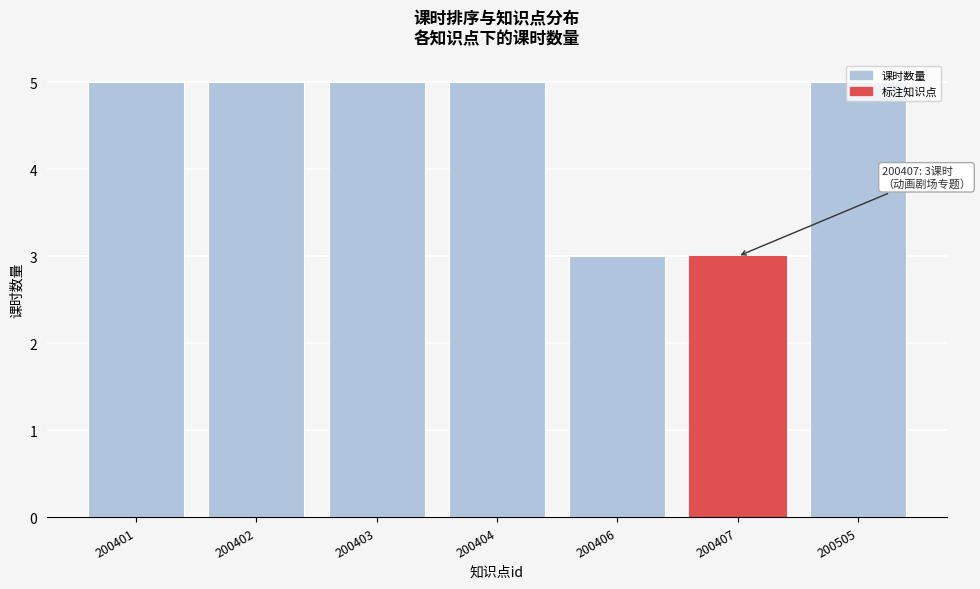

What is the value of the 7th bar from the left?

5